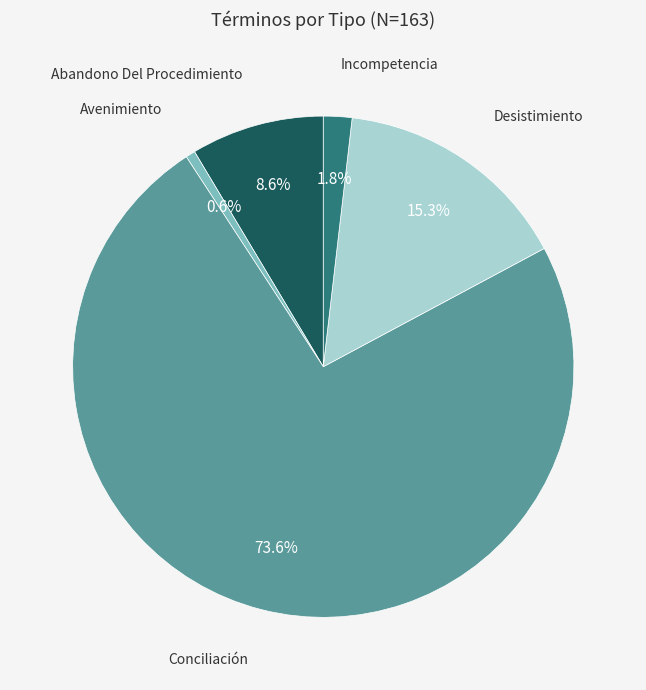

How many segments does this pie chart have?

5